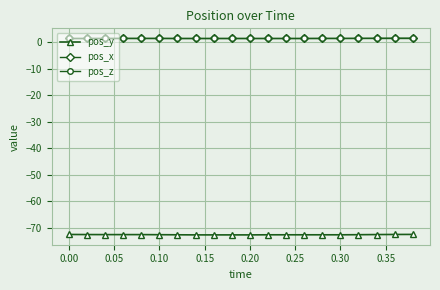

What is the value of the pos_y point at the 1st from the left?

-72.4